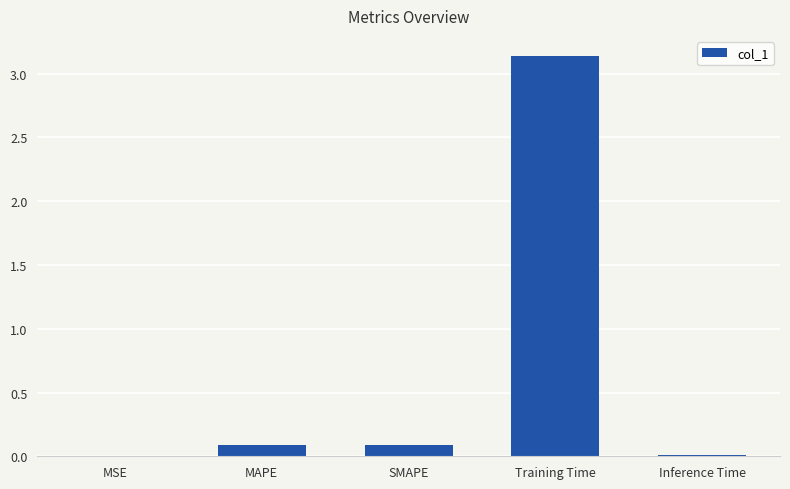

Which has a higher value, MAPE or Inference Time?

MAPE